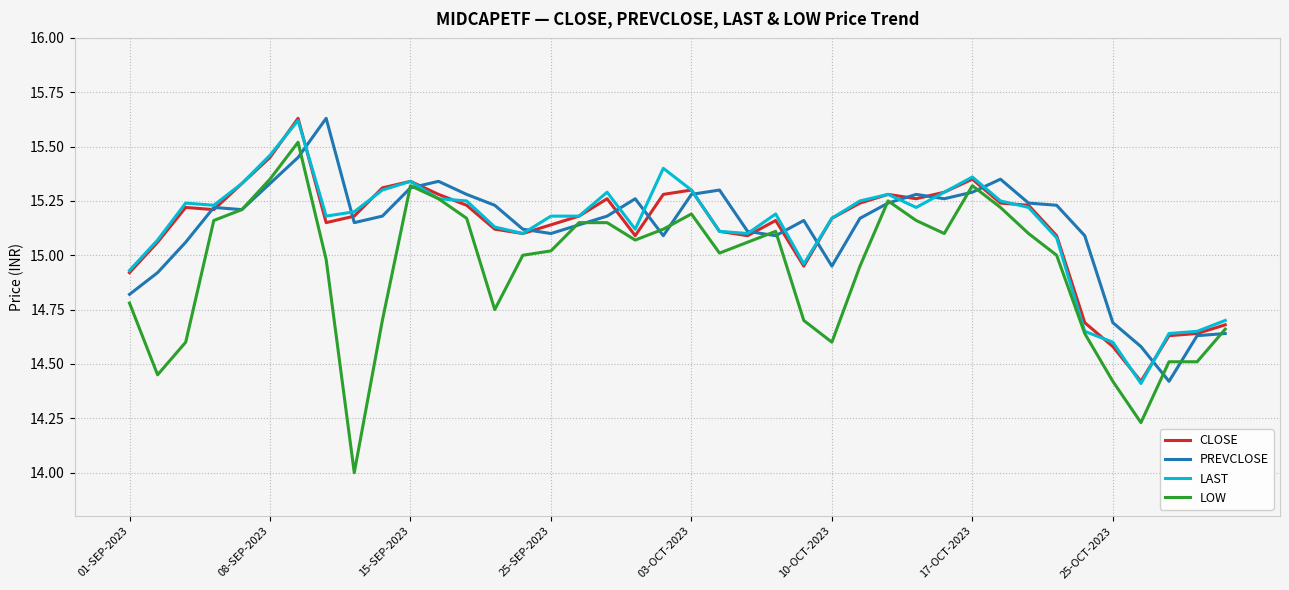

Which series has the largest range (max minus min)?

LOW